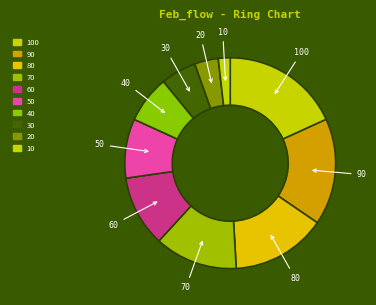

Do 70 and 20 together represent more than half of the pie?

No